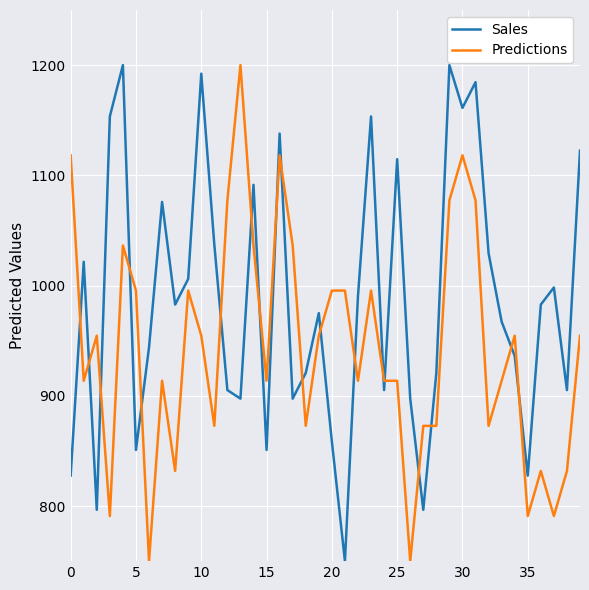

At how many categories does at least one series exceed 770?

40